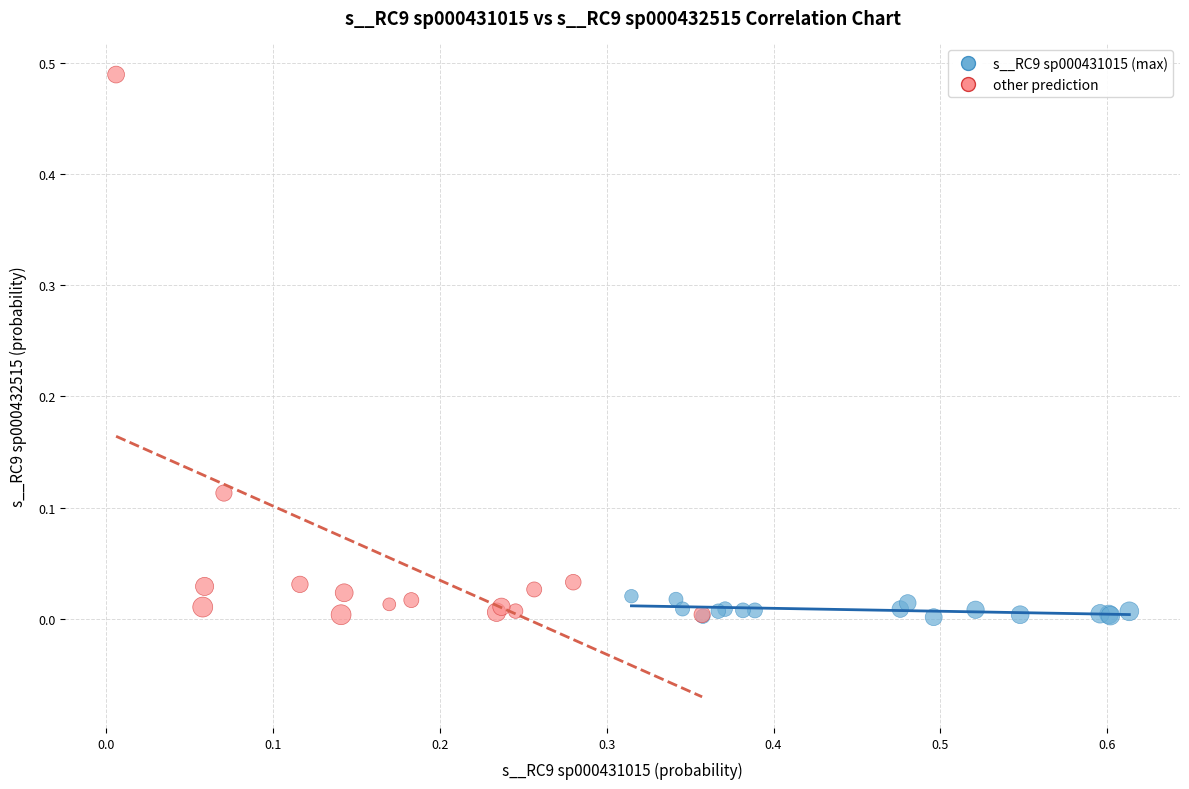

What are all the series names shown in the legend?

s__RC9 sp000431015 (max), other prediction